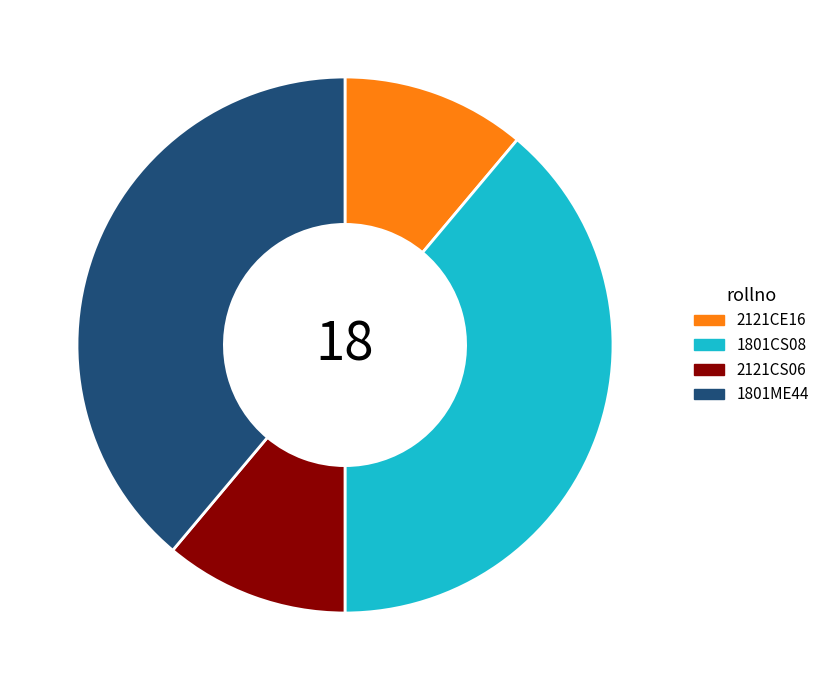

Combined, do 2121CE16 and 2121CS06 account for over 50%?

No